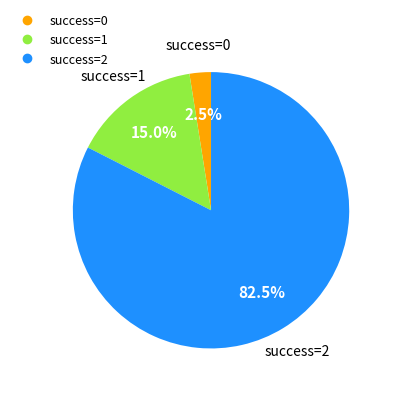

Is there a majority slice in this chart?

Yes